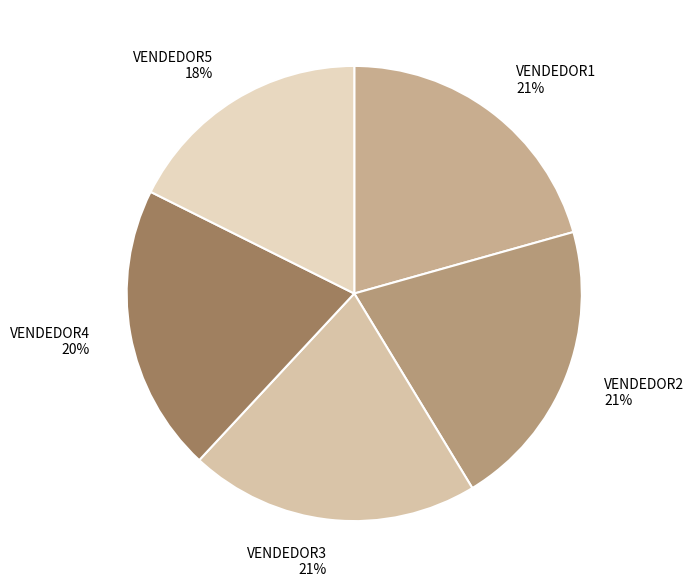

Approximately how many times larger is the value at VENDEDOR5 compared to VENDEDOR1?

0.9